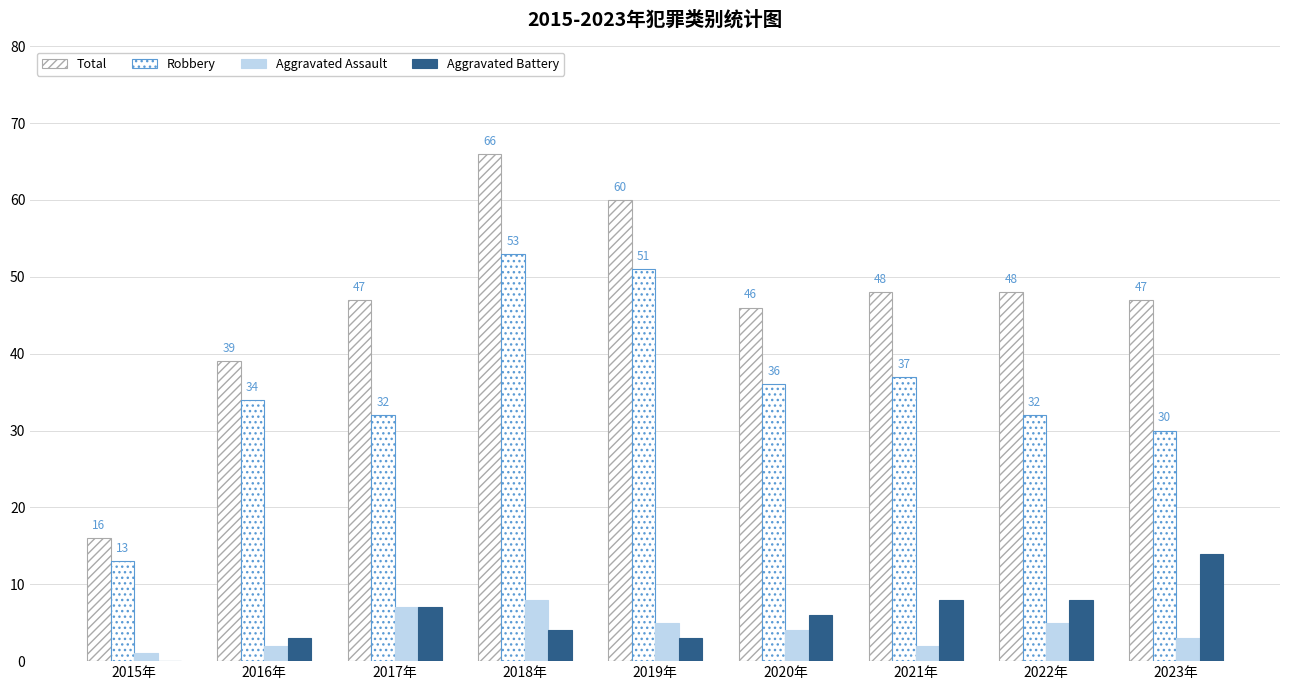

Count the number of categories in the chart.

9